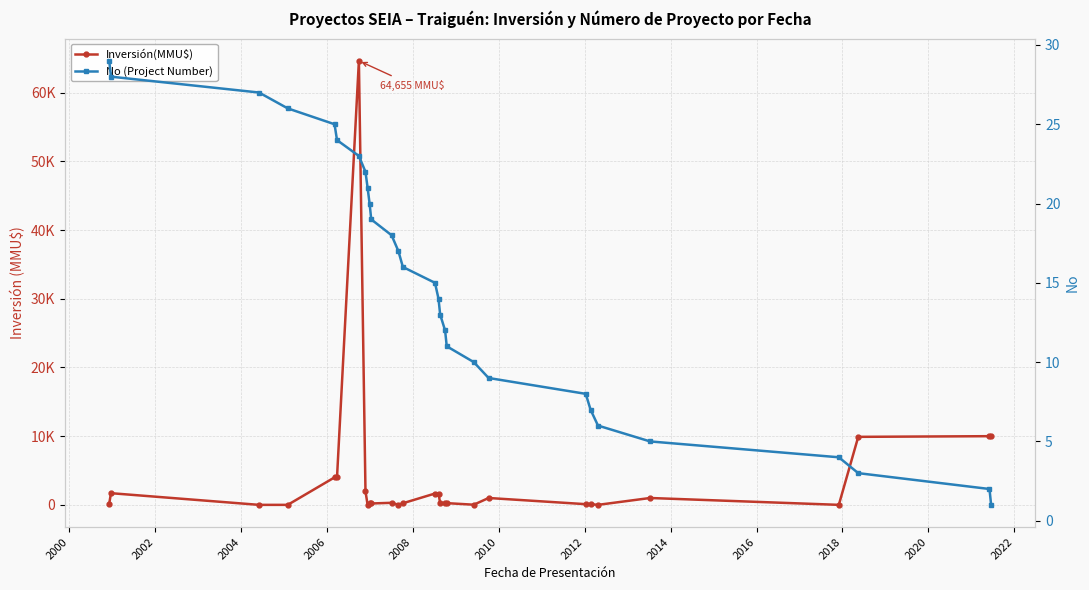

What are all the series names shown in the legend?

Inversión(MMU$), No (Project Number)